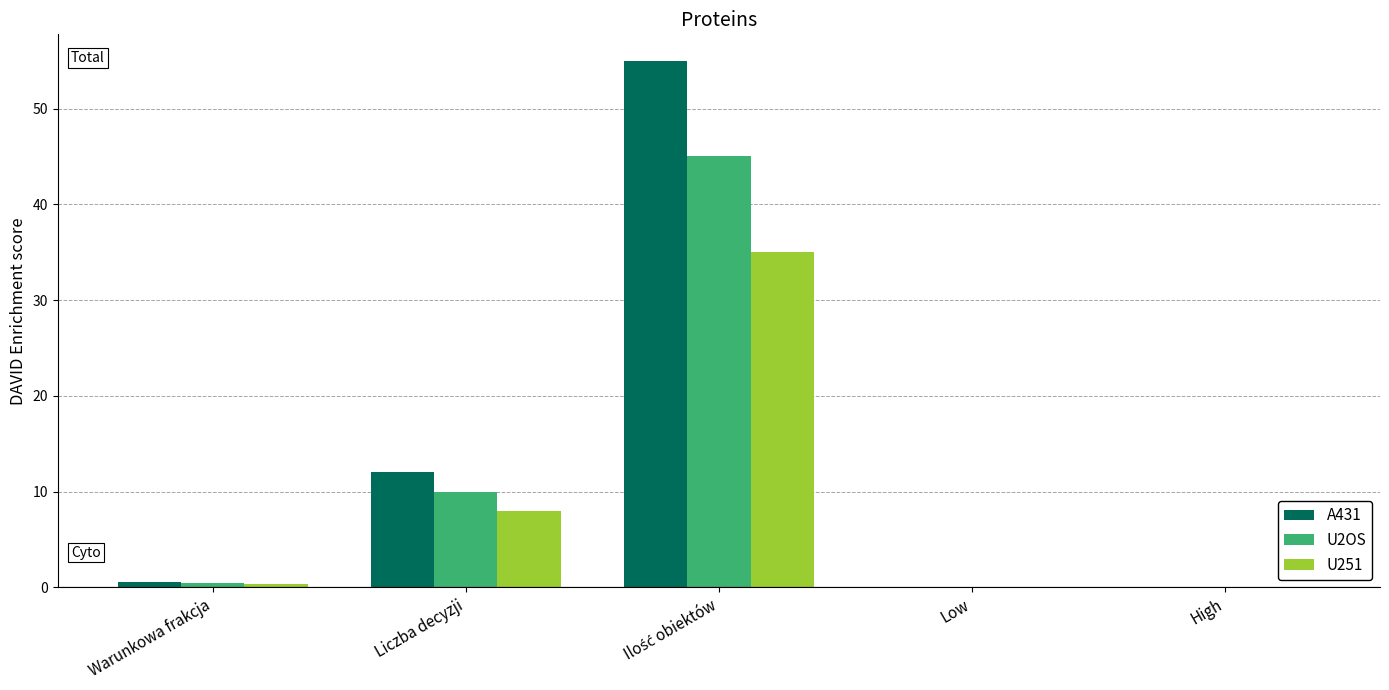

What is the highest value of the A431 series?

55.0